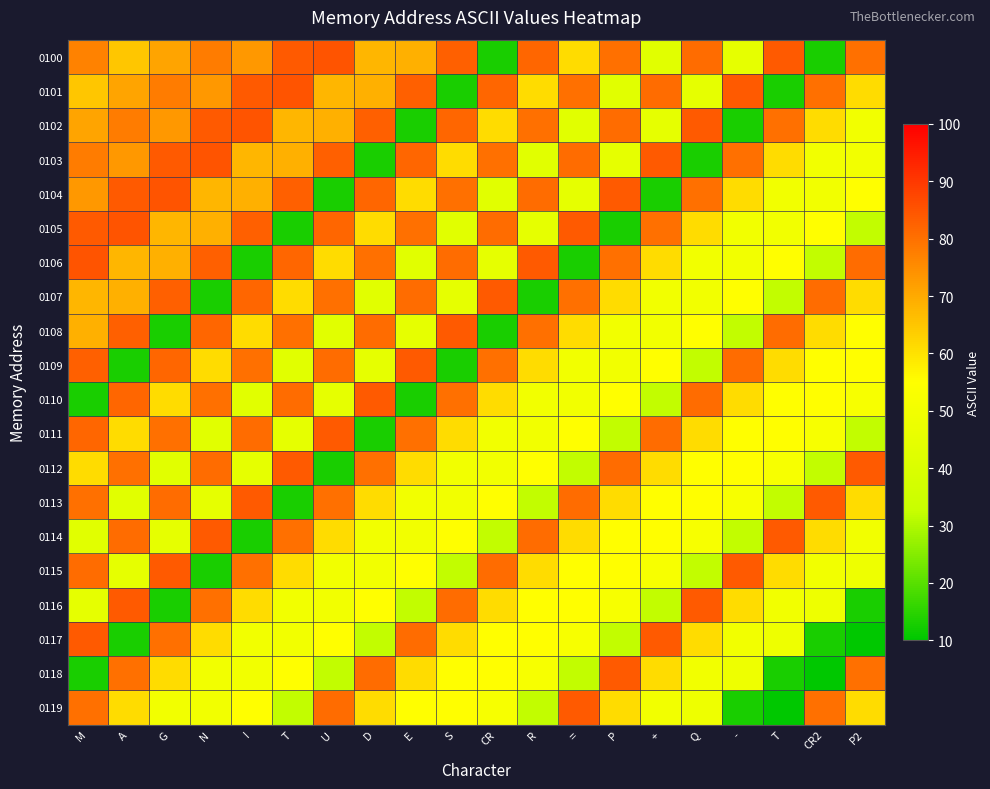

Reading left to right, transcribe all the data shown in this chart.

0100: M=77	A=65	G=71	N=78	I=73	T=84	U=85	D=68	E=69	S=83	CR=13	R=82	==61	P=80	+=43	Q=81	-=45	T=84	CR2=13	P2=80
0101: M=65	A=71	G=78	N=73	I=84	T=85	U=68	D=69	E=83	S=13	CR=82	R=61	==80	P=43	+=81	Q=45	-=84	T=13	CR2=80	P2=61
0102: M=71	A=78	G=73	N=84	I=85	T=68	U=69	D=83	E=13	S=82	CR=61	R=80	==43	P=81	+=45	Q=84	-=13	T=80	CR2=61	P2=50
0103: M=78	A=73	G=84	N=85	I=68	T=69	U=83	D=13	E=82	S=61	CR=80	R=43	==81	P=45	+=84	Q=13	-=80	T=61	CR2=50	P2=50
0104: M=73	A=84	G=85	N=68	I=69	T=83	U=13	D=82	E=61	S=80	CR=43	R=81	==45	P=84	+=13	Q=80	-=61	T=50	CR2=50	P2=55
0105: M=84	A=85	G=68	N=69	I=83	T=13	U=82	D=61	E=80	S=43	CR=81	R=45	==84	P=13	+=80	Q=61	-=50	T=50	CR2=55	P2=32
0106: M=85	A=68	G=69	N=83	I=13	T=82	U=61	D=80	E=43	S=81	CR=45	R=84	==13	P=80	+=61	Q=50	-=50	T=55	CR2=32	P2=81
0107: M=68	A=69	G=83	N=13	I=82	T=61	U=80	D=43	E=81	S=45	CR=84	R=13	==80	P=61	+=50	Q=50	-=55	T=32	CR2=81	P2=61
0108: M=69	A=83	G=13	N=82	I=61	T=80	U=43	D=81	E=45	S=84	CR=13	R=80	==61	P=50	+=50	Q=55	-=32	T=81	CR2=61	P2=55
0109: M=83	A=13	G=82	N=61	I=80	T=43	U=81	D=45	E=84	S=13	CR=80	R=61	==50	P=50	+=55	Q=32	-=81	T=61	CR2=55	P2=55
0110: M=13	A=82	G=61	N=80	I=43	T=81	U=45	D=84	E=13	S=80	CR=61	R=50	==50	P=55	+=32	Q=81	-=61	T=55	CR2=55	P2=52
0111: M=82	A=61	G=80	N=43	I=81	T=45	U=84	D=13	E=80	S=61	CR=50	R=50	==55	P=32	+=81	Q=61	-=55	T=55	CR2=52	P2=32
0112: M=61	A=80	G=43	N=81	I=45	T=84	U=13	D=80	E=61	S=50	CR=50	R=55	==32	P=81	+=61	Q=55	-=55	T=52	CR2=32	P2=84
0113: M=80	A=43	G=81	N=45	I=84	T=13	U=80	D=61	E=50	S=50	CR=55	R=32	==81	P=61	+=55	Q=55	-=52	T=32	CR2=84	P2=61
0114: M=43	A=81	G=45	N=84	I=13	T=80	U=61	D=50	E=50	S=55	CR=32	R=81	==61	P=55	+=55	Q=52	-=32	T=84	CR2=61	P2=50
0115: M=81	A=45	G=84	N=13	I=80	T=61	U=50	D=50	E=55	S=32	CR=81	R=61	==55	P=55	+=52	Q=32	-=84	T=61	CR2=50	P2=48
0116: M=45	A=84	G=13	N=80	I=61	T=50	U=50	D=55	E=32	S=81	CR=61	R=55	==55	P=52	+=32	Q=84	-=61	T=50	CR2=48	P2=13
0117: M=84	A=13	G=80	N=61	I=50	T=50	U=55	D=32	E=81	S=61	CR=55	R=55	==52	P=32	+=84	Q=61	-=50	T=48	CR2=13	P2=10
0118: M=13	A=80	G=61	N=50	I=50	T=55	U=32	D=81	E=61	S=55	CR=55	R=52	==32	P=84	+=61	Q=50	-=48	T=13	CR2=10	P2=80
0119: M=80	A=61	G=50	N=50	I=55	T=32	U=81	D=61	E=55	S=55	CR=52	R=32	==84	P=61	+=50	Q=48	-=13	T=10	CR2=80	P2=61